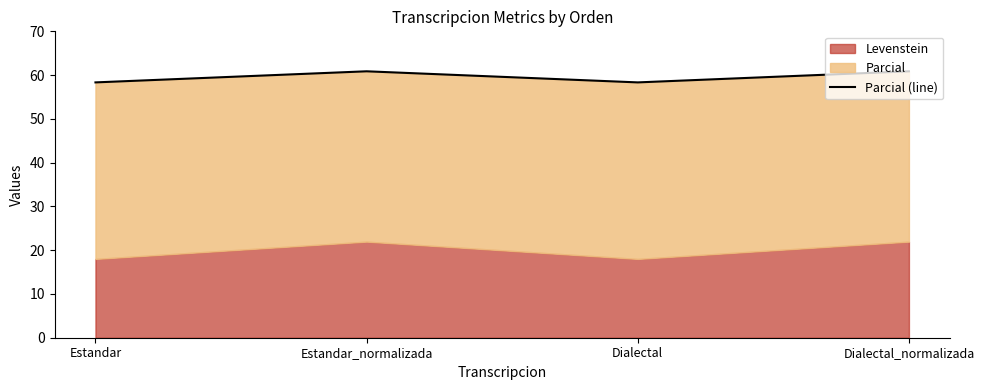

How many interior local peaks (higher than both neighbors) does the data have?

1